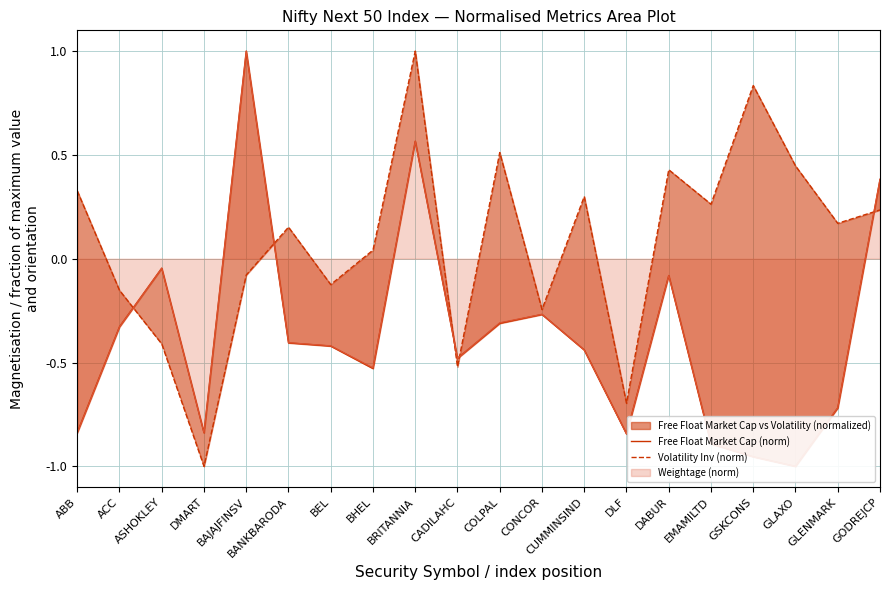

After their last crossing, which series has the higher values: Free Float Market Cap (norm) or Volatility Inv (norm)?

Free Float Market Cap (norm)